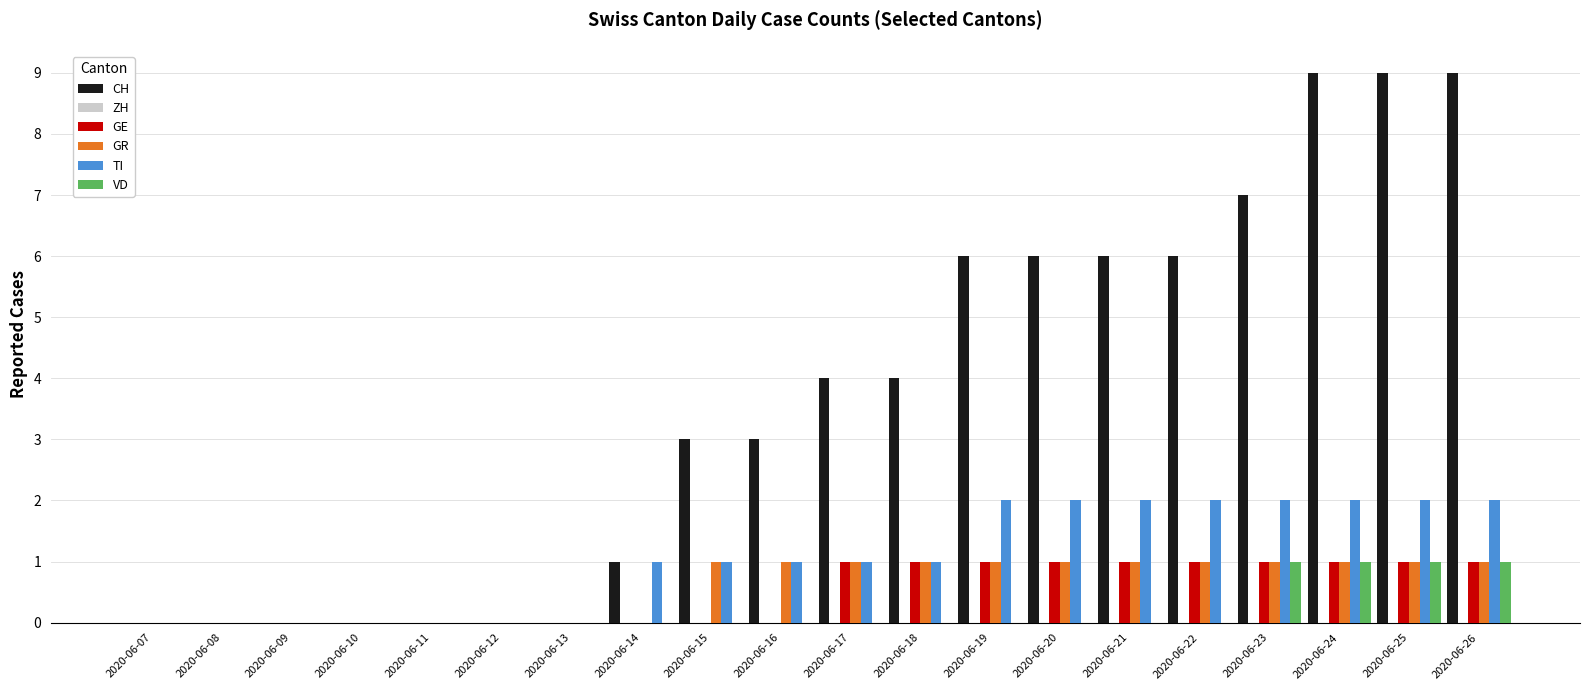

The value of CH at 2020-06-08 is 0. True or false?

True